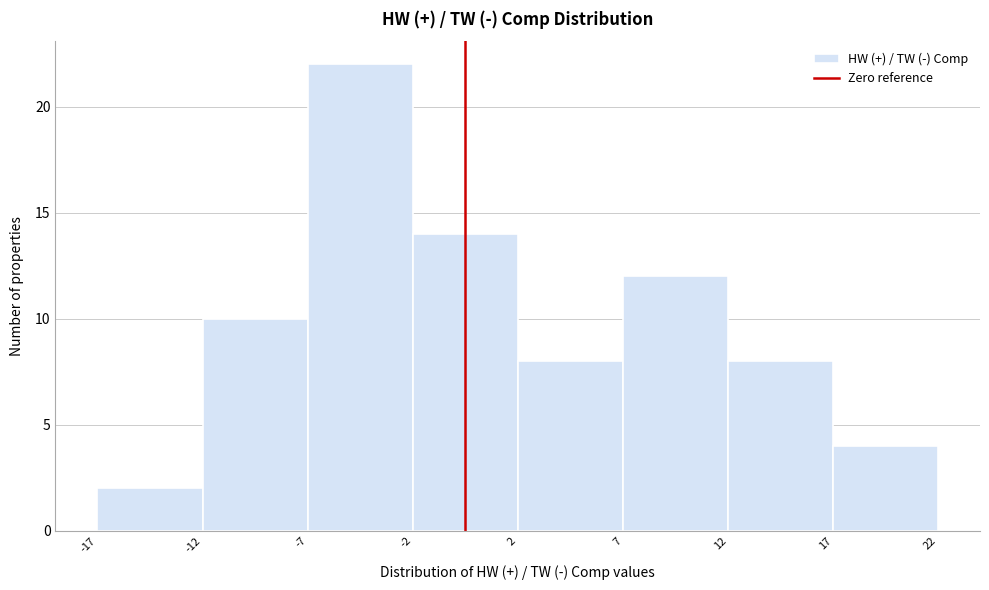

Reading right to left, list all the values displayed in this chart.

17=4	12=8	7=12	2=8	-2=14	-7=22	-12=10	-17=2